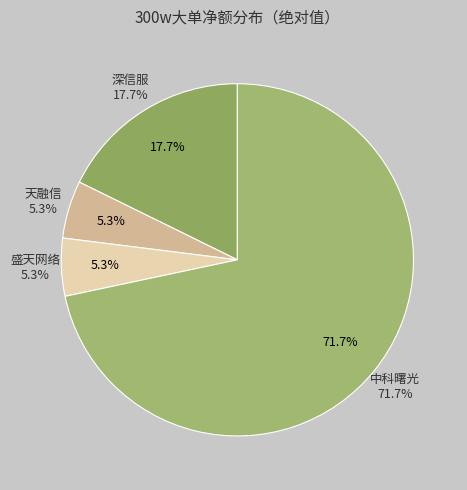

Which slice is the largest?

中科曙光